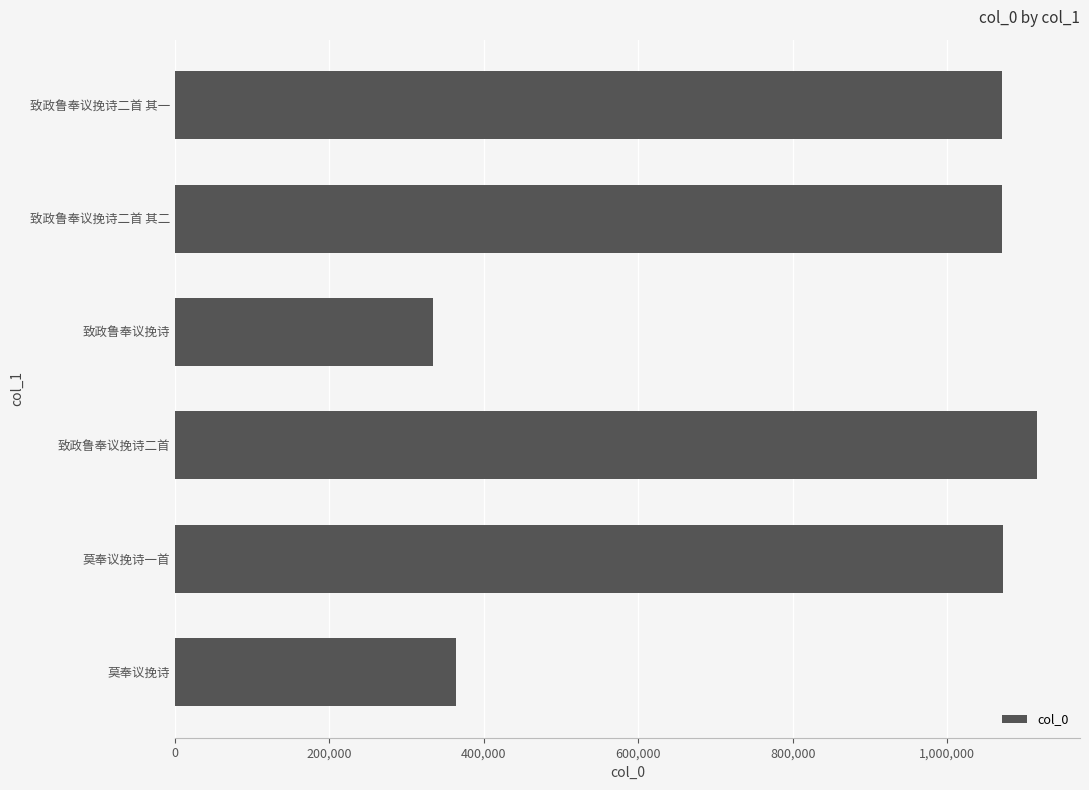

What is the value of the 6th bar from the top?

363541